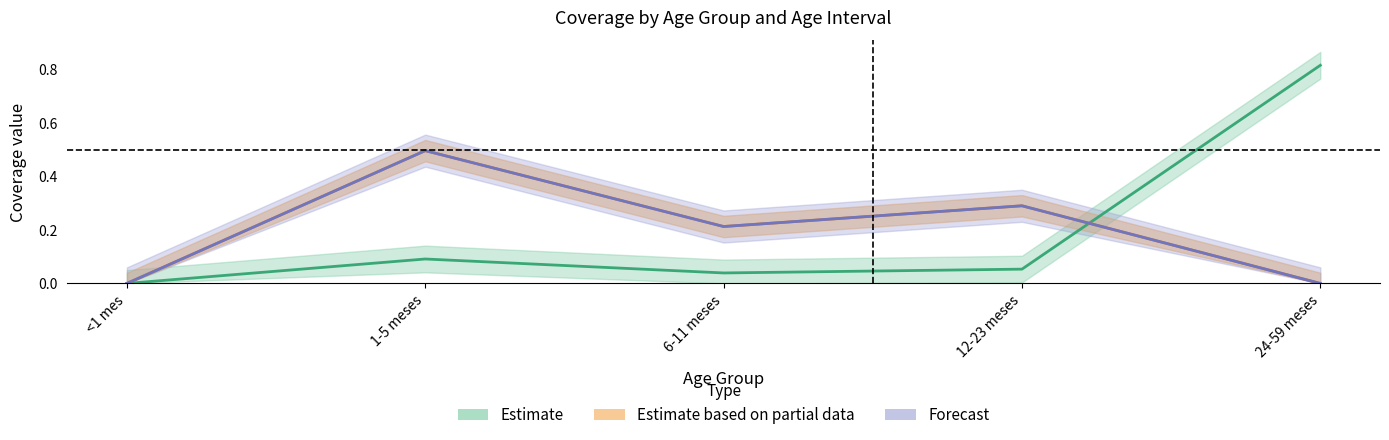

Is it true that WRA: 15-19 equals 0.1 at 12-23 meses?

False